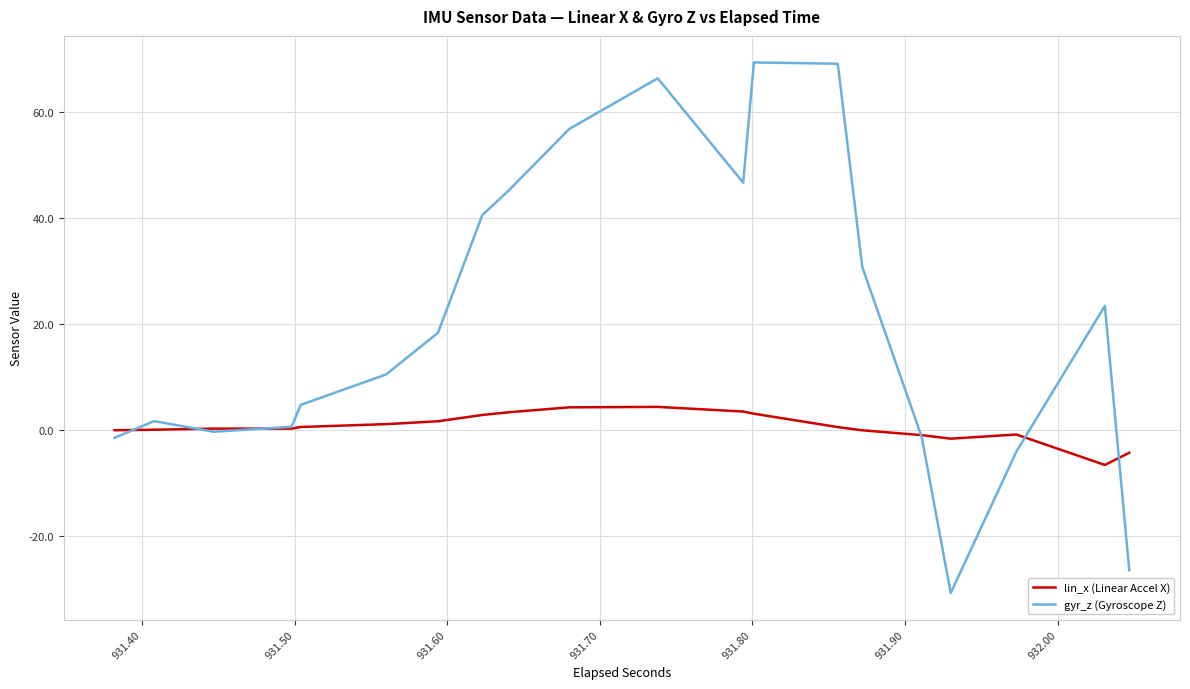

Which series has the widest spread of values?

gyr_z (Gyroscope Z)